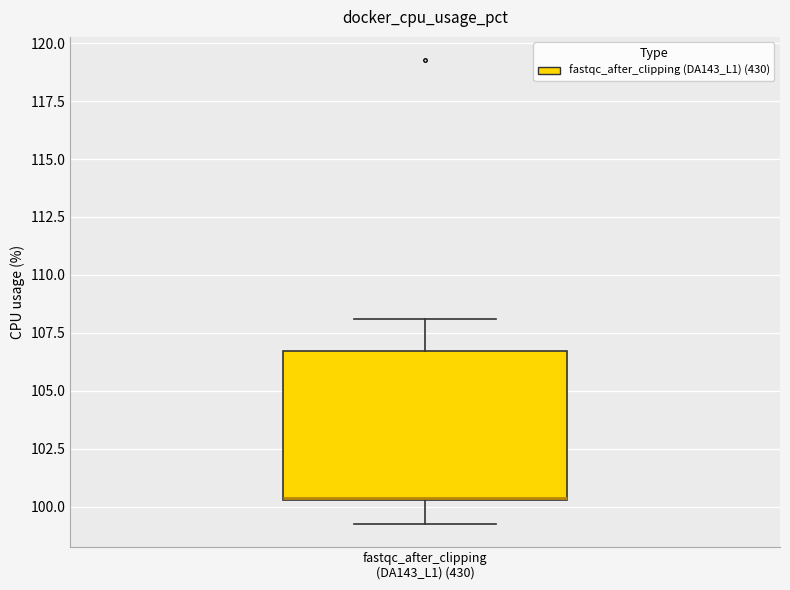

Where is the lower edge of the box for fastqc_after_clipping (DA143_L1) (430) on the y-axis? The values are not printed on the chart, so give them approximately, as read against the axis.

100.5